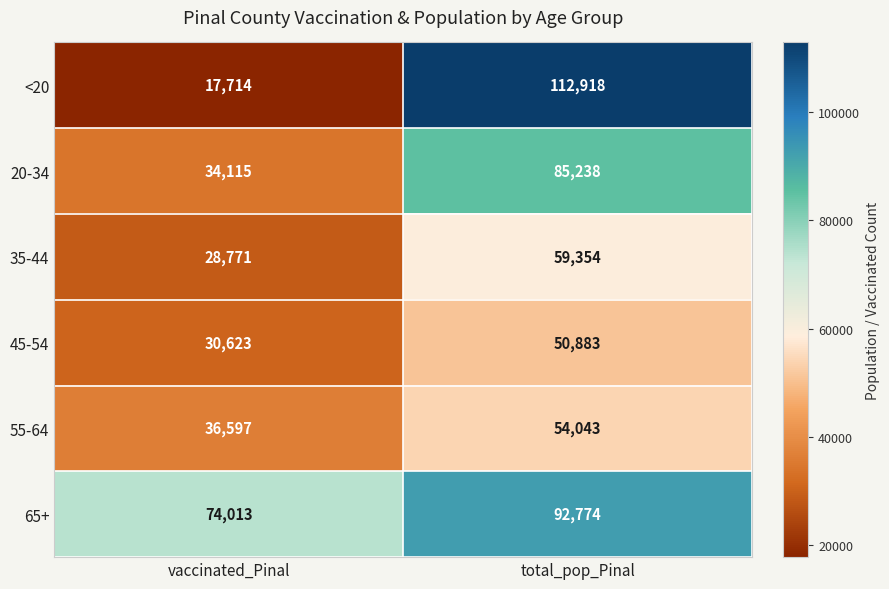

Reading left to right, transcribe all the data shown in this chart.

<20: vaccinated_Pinal=17714	total_pop_Pinal=112918
20-34: vaccinated_Pinal=34115	total_pop_Pinal=85238
35-44: vaccinated_Pinal=28771	total_pop_Pinal=59354
45-54: vaccinated_Pinal=30623	total_pop_Pinal=50883
55-64: vaccinated_Pinal=36597	total_pop_Pinal=54043
65+: vaccinated_Pinal=74013	total_pop_Pinal=92774